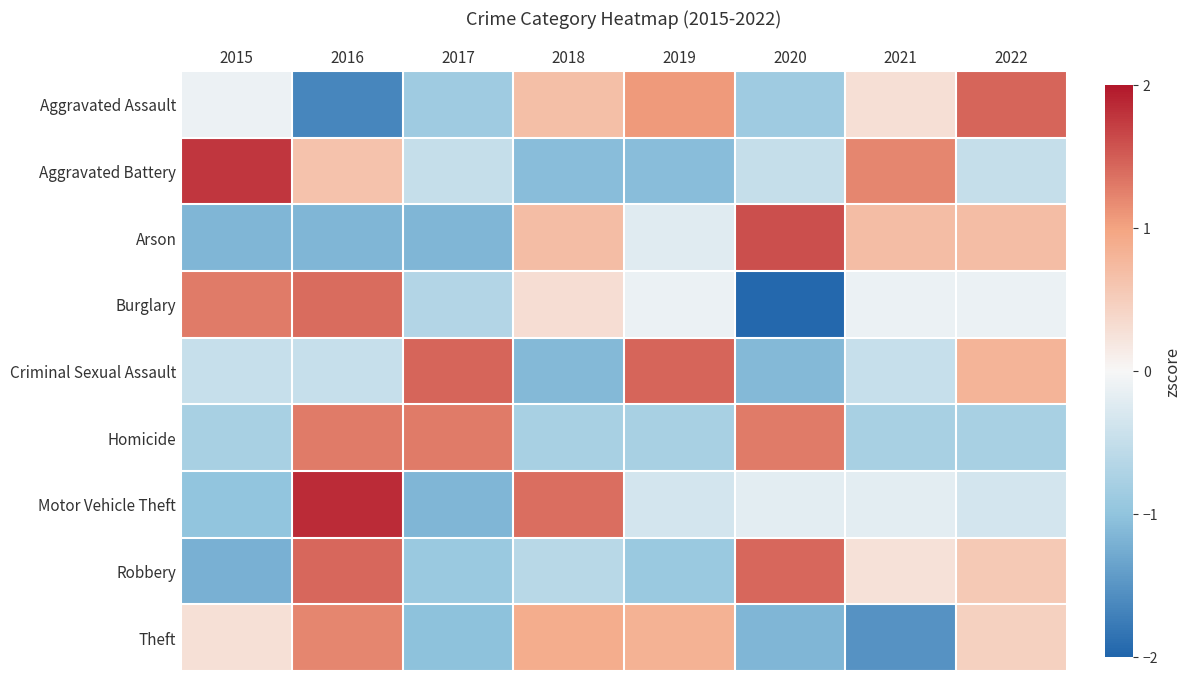

Which series changed the most between 2019 and 2021?

Theft